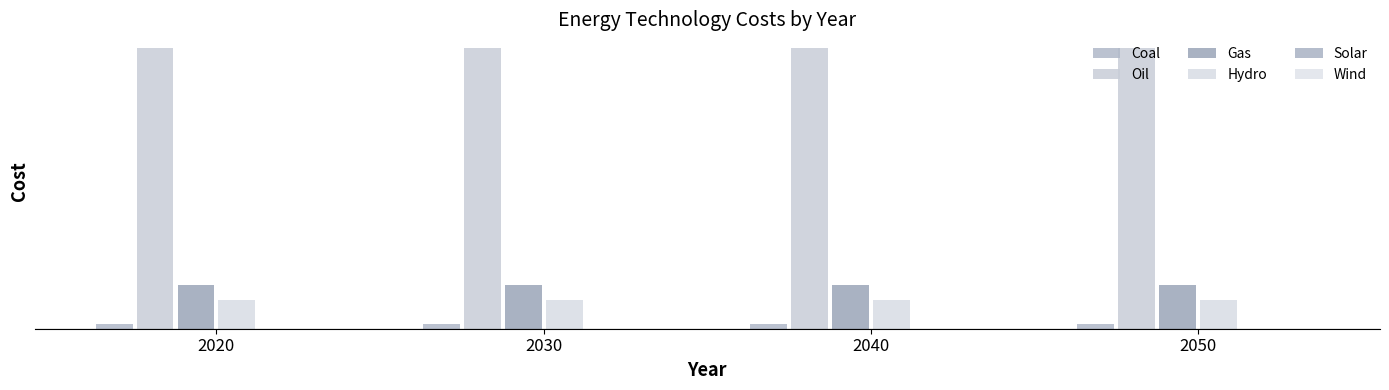

Reading right to left, what are all the values shown in this chart?

Coal: 0.1	0.1	0.1	0.1
Oil: 5.8	5.8	5.8	5.8
Gas: 0.9	0.9	0.9	0.9
Hydro: 0.6	0.6	0.6	0.6
Solar: 0.0	0.0	0.0	0.0
Wind: 0.0	0.0	0.0	0.0